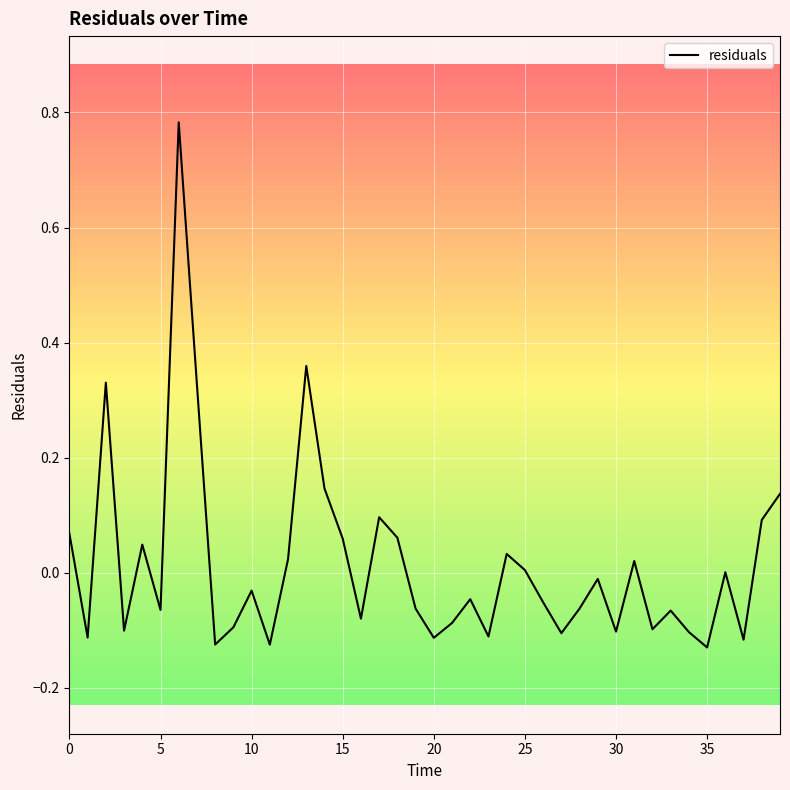

How many lines are shown in the chart?

1